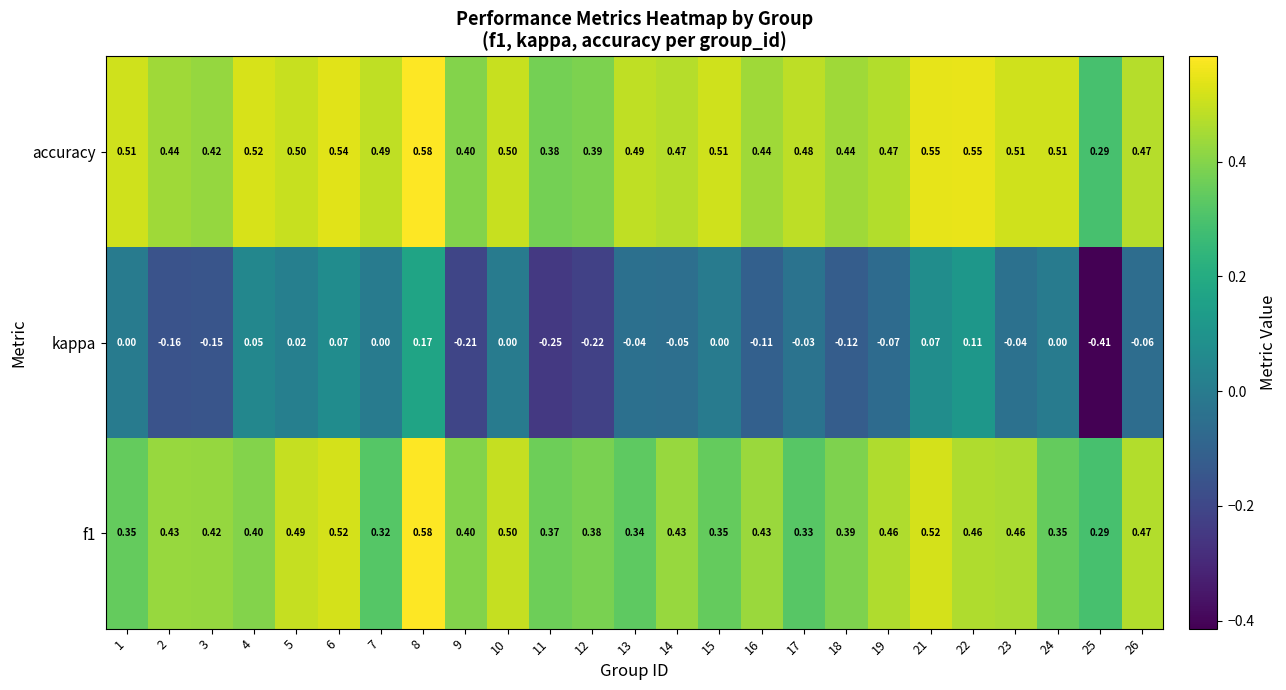

Is the value of kappa at 13 greater than the value of f1 at 10?

No